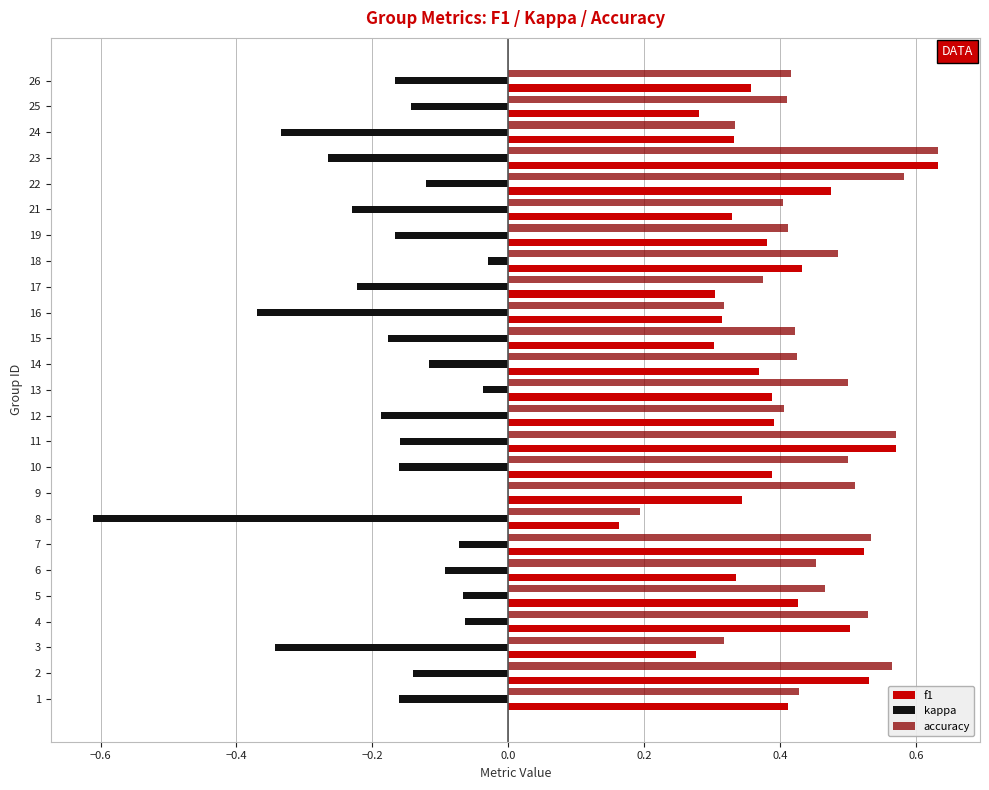

Which series has the largest total across all categories?

accuracy